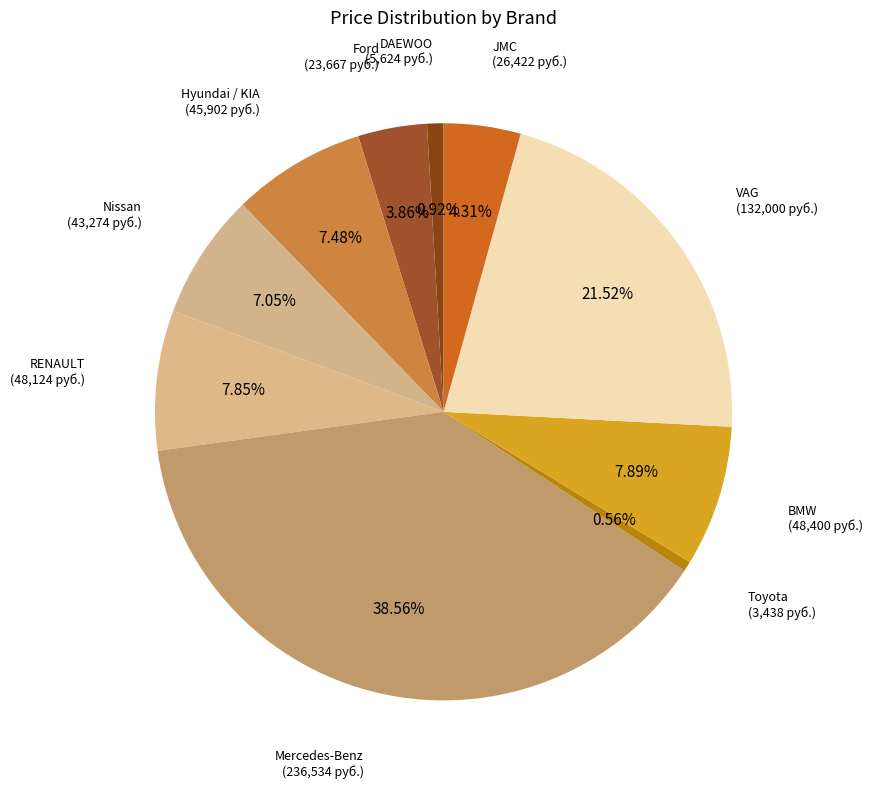

Which slice is the largest?

Mercedes-Benz